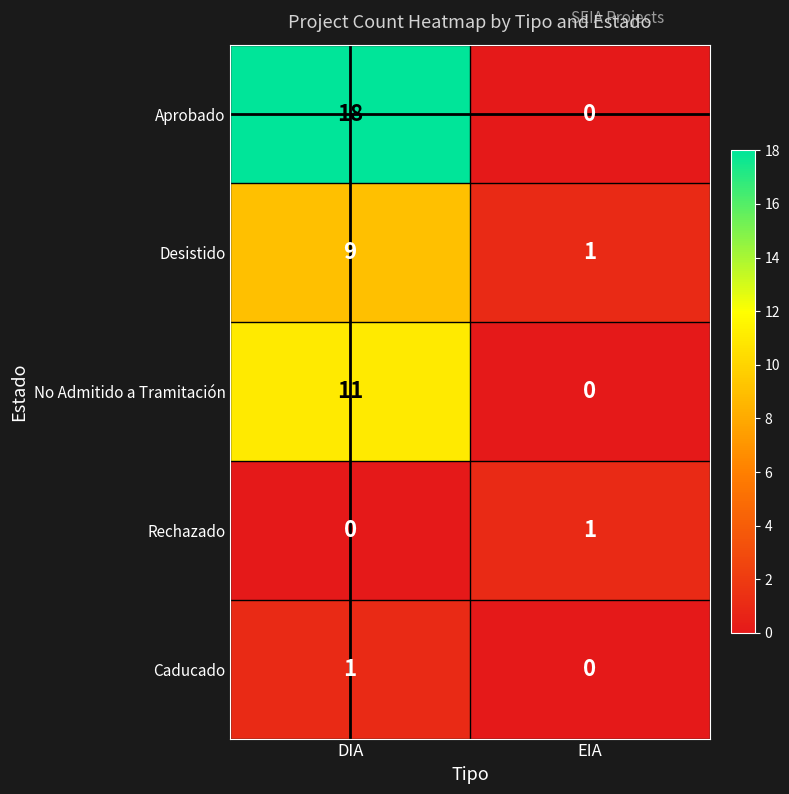

Rank the series at DIA from highest to lowest value.

Aprobado, No Admitido a Tramitación, Desistido, Caducado, Rechazado